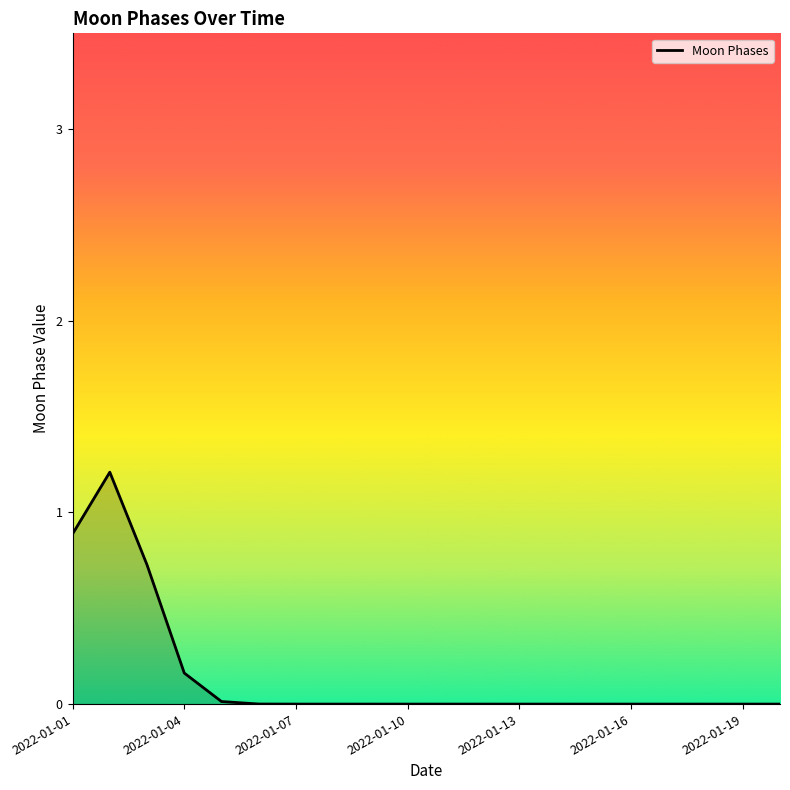

What is the difference between the maximum and minimum values?

1.2